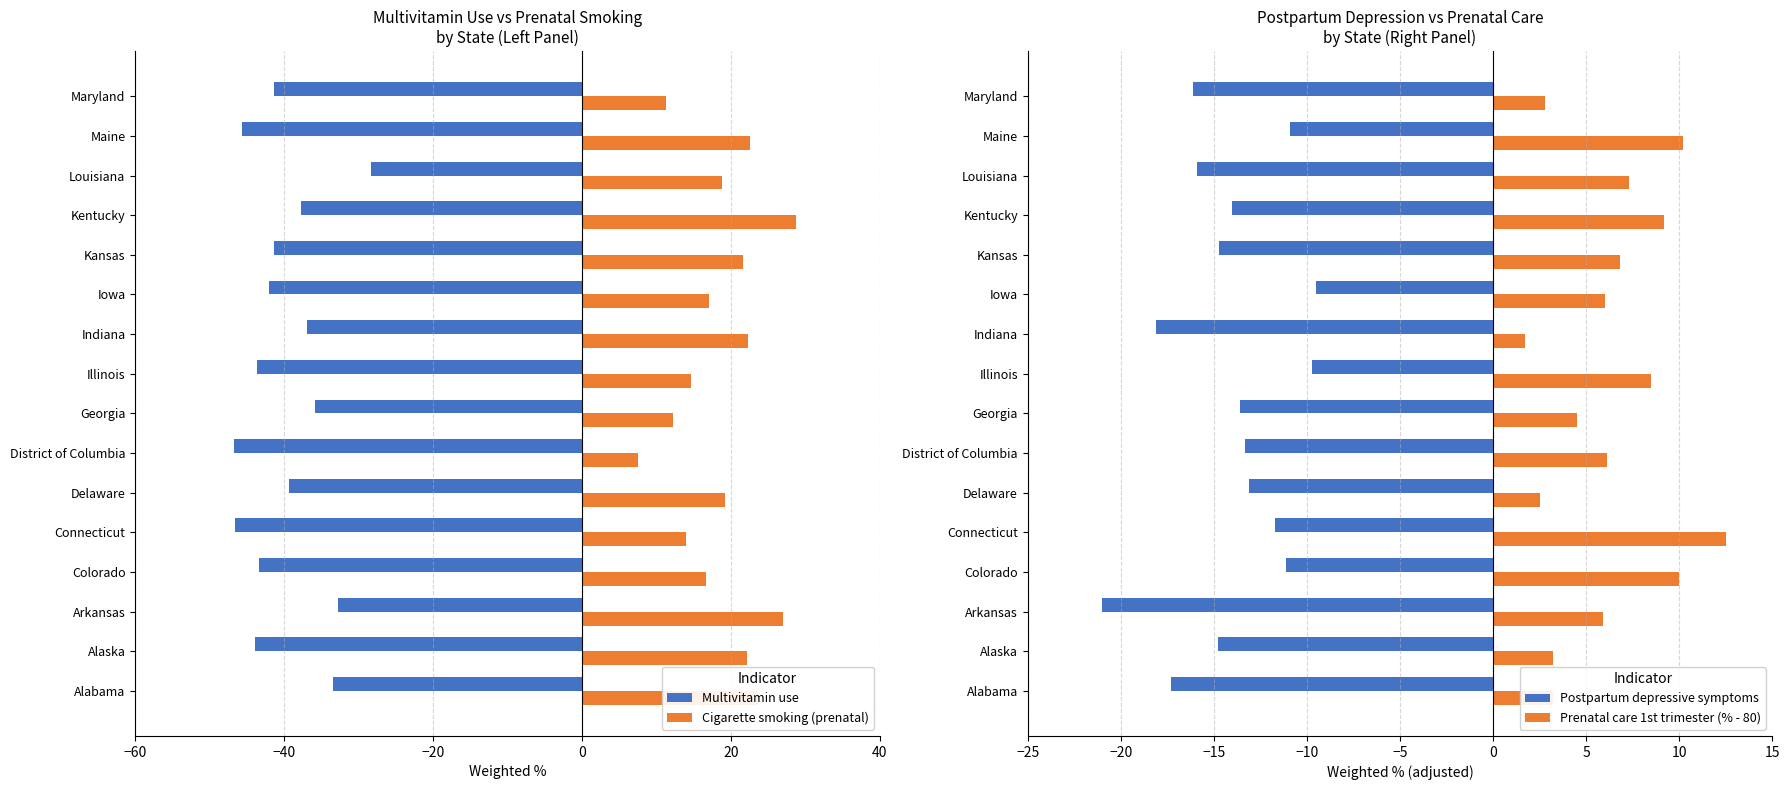

Is it true that Cigarette smoking (prenatal) equals 26.9 at Louisiana?

False